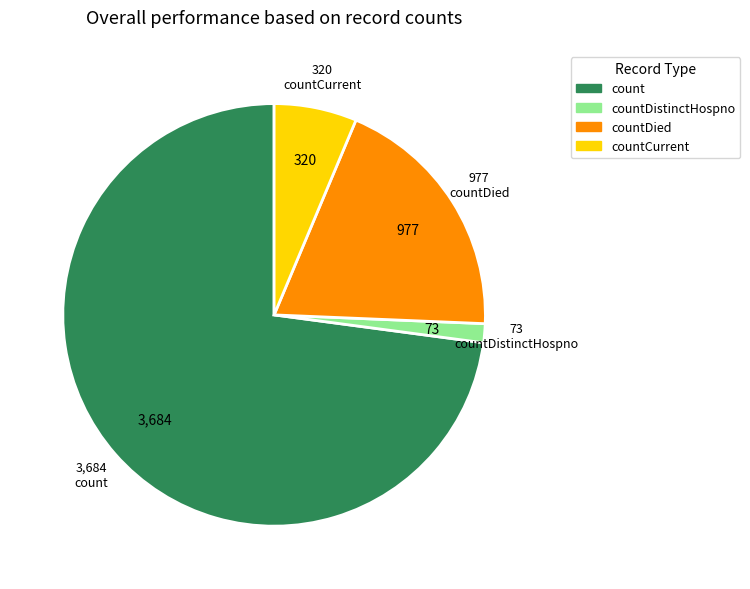

Which has a higher value, countCurrent or count?

count